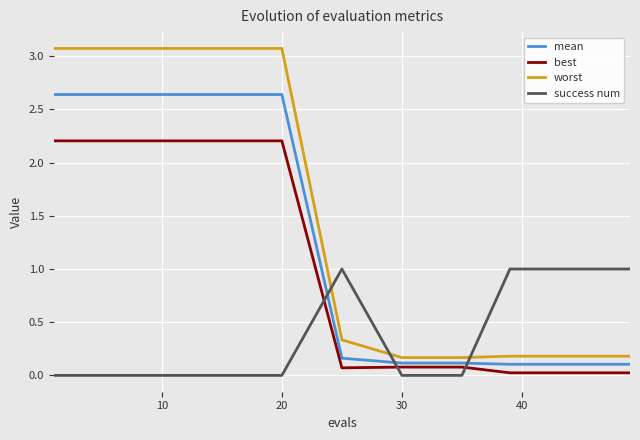

How many lines are shown in the chart?

4